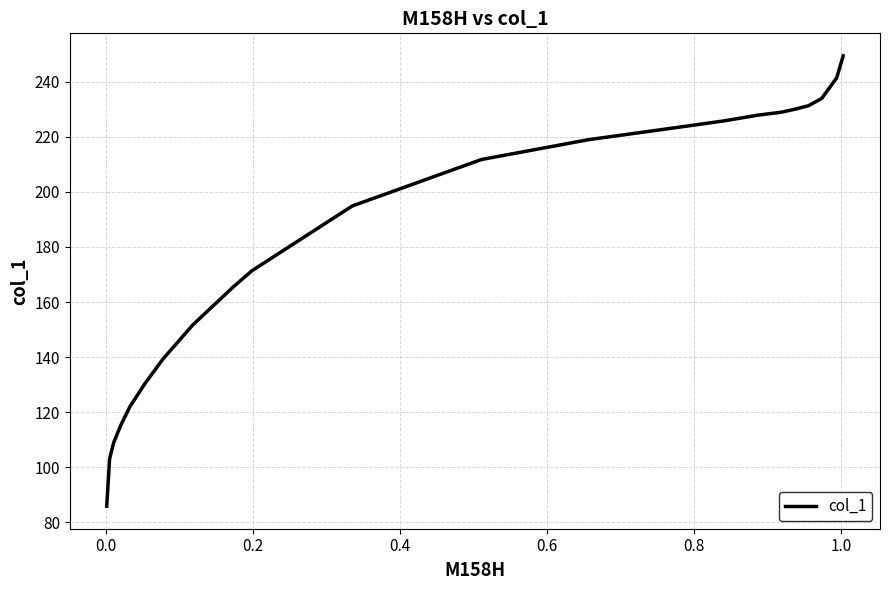

What is the difference between the maximum and minimum values?

163.5